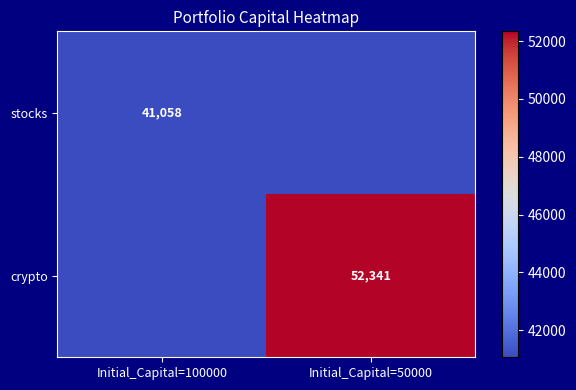

The value of crypto at Initial_Capital=50000 is 52341. True or false?

True